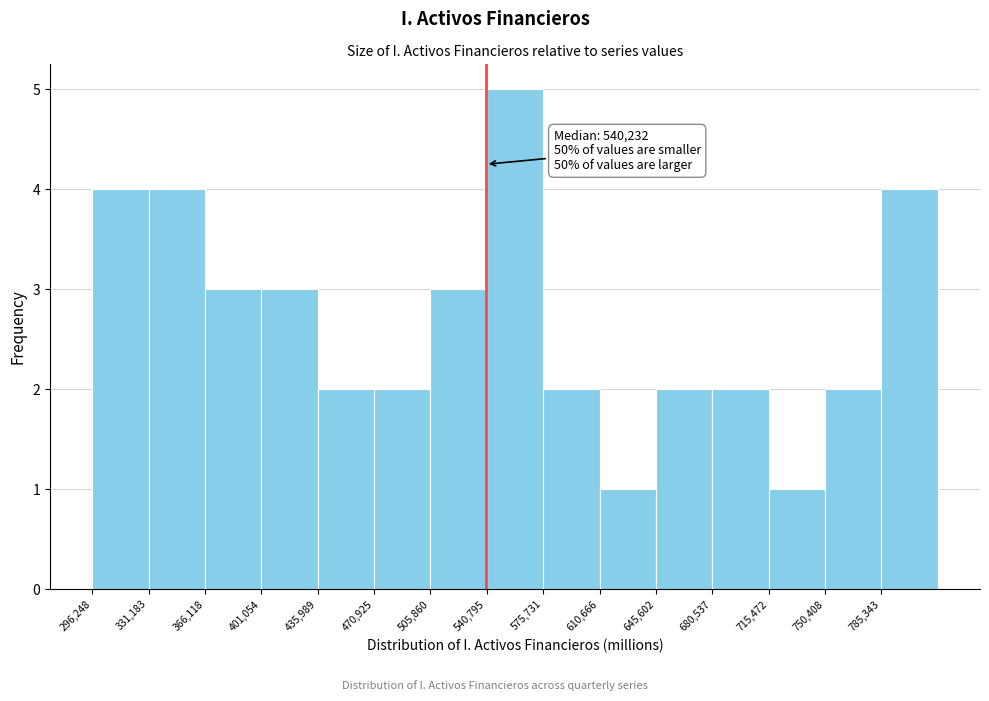

Which range on the x-axis has the tallest bar?

540000 to 575000